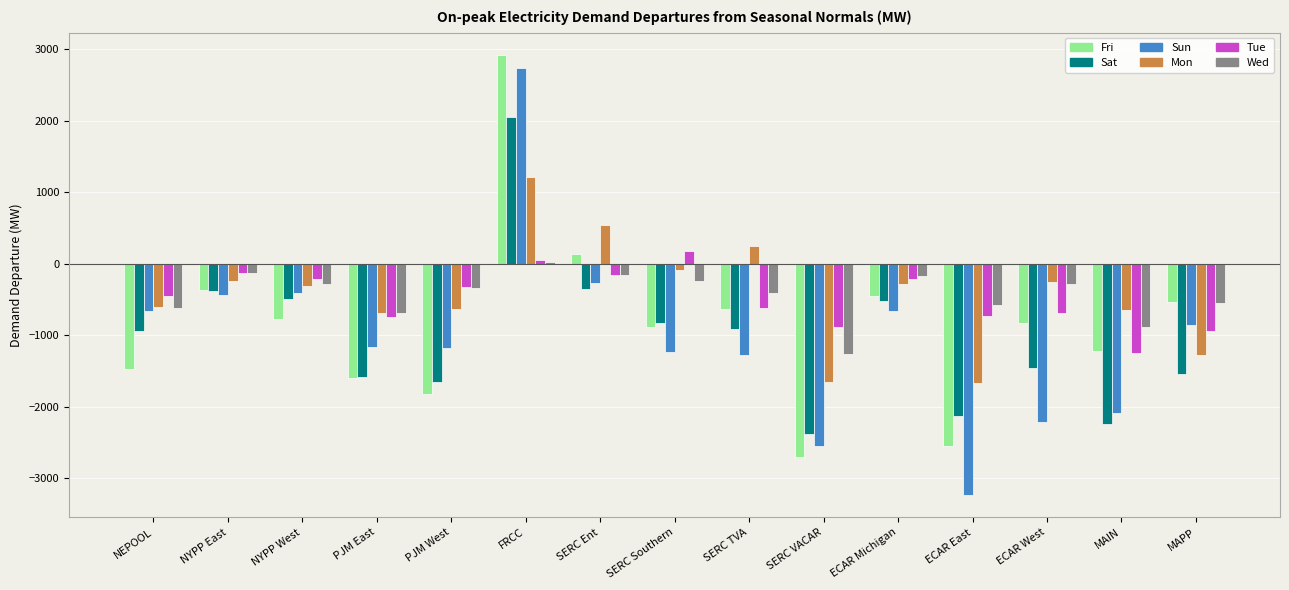

What is the value of the Mon bar at the 6th from the left?

1214.8